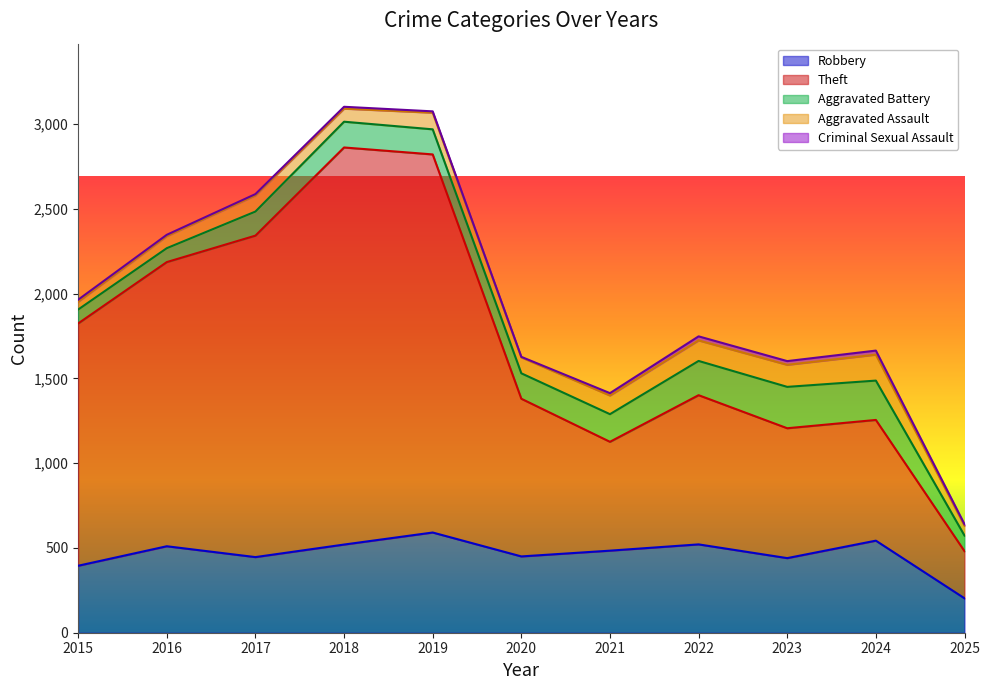

The Criminal Sexual Assault series shows 14 at 2021. True or false?

True